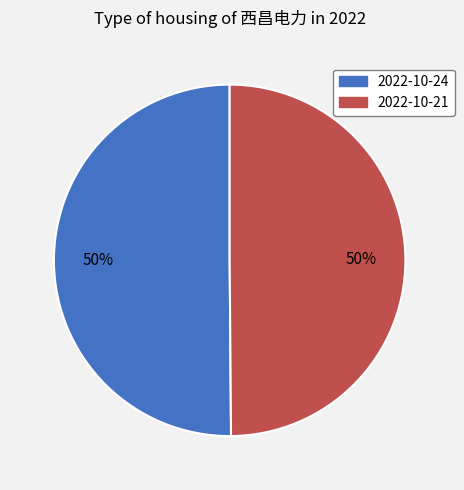

To the nearest percent, what is the combined percentage of 2022-10-24 and 2022-10-21?

100%